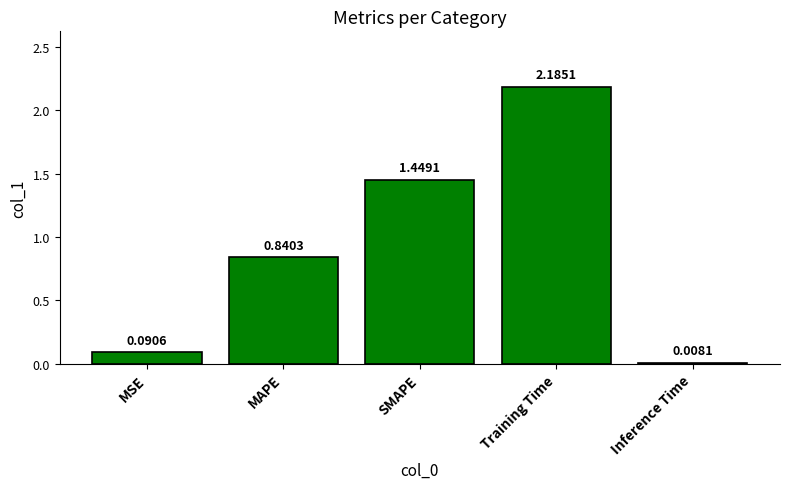

At which category does the chart reach its minimum across all series?

Inference Time